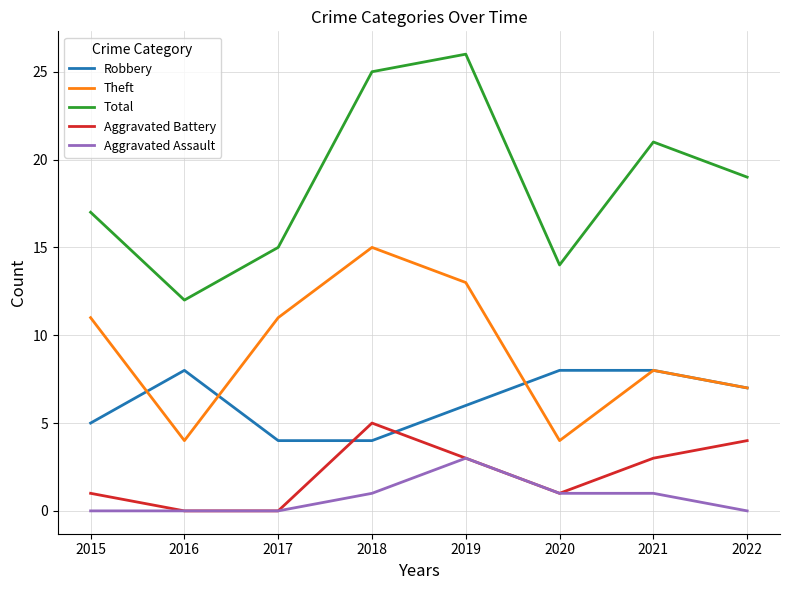

At which category does Total reach its first local valley?

2016